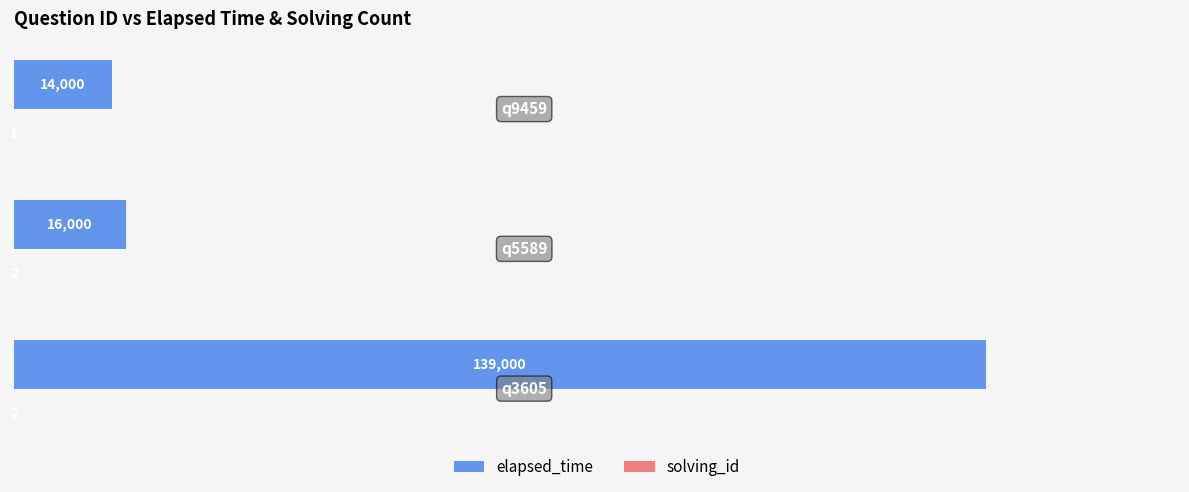

Which series has the largest total across all categories?

elapsed_time